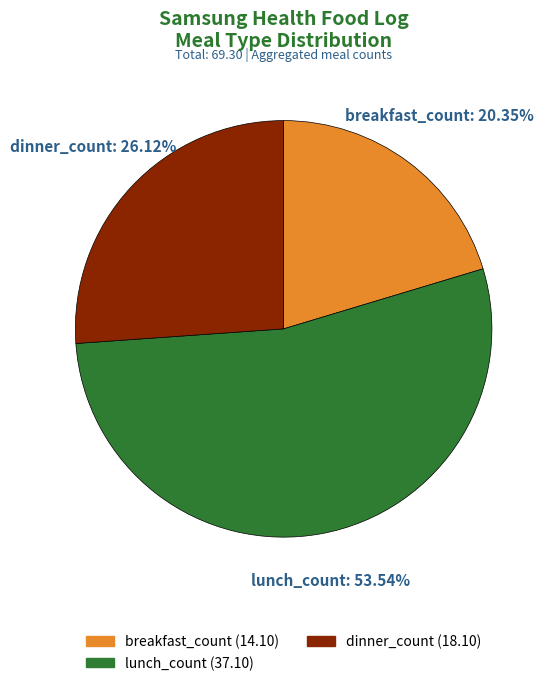

Rank the categories by value from lowest to highest.

breakfast_count, dinner_count, lunch_count